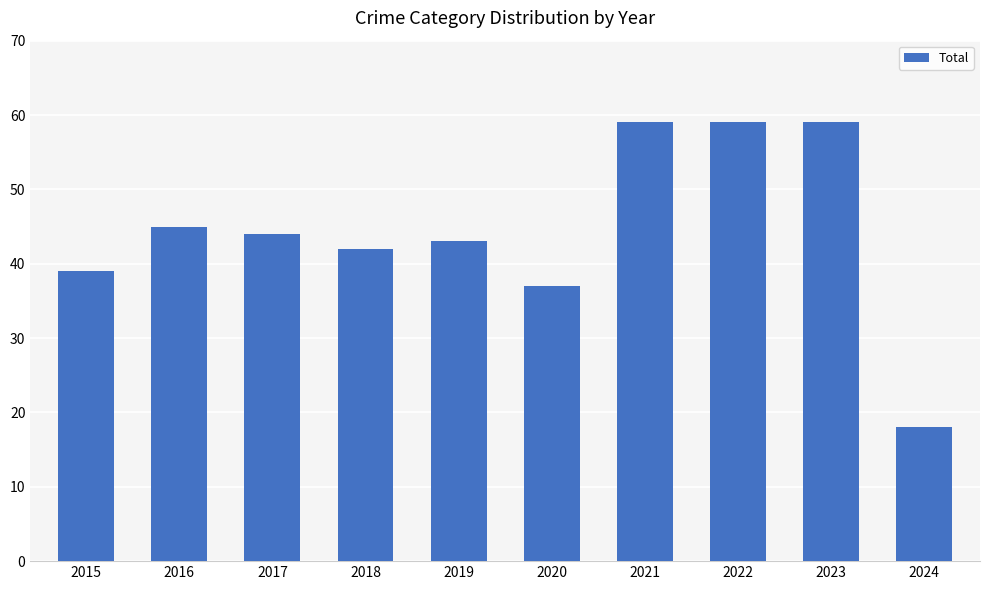

How many series are shown in this chart?

1